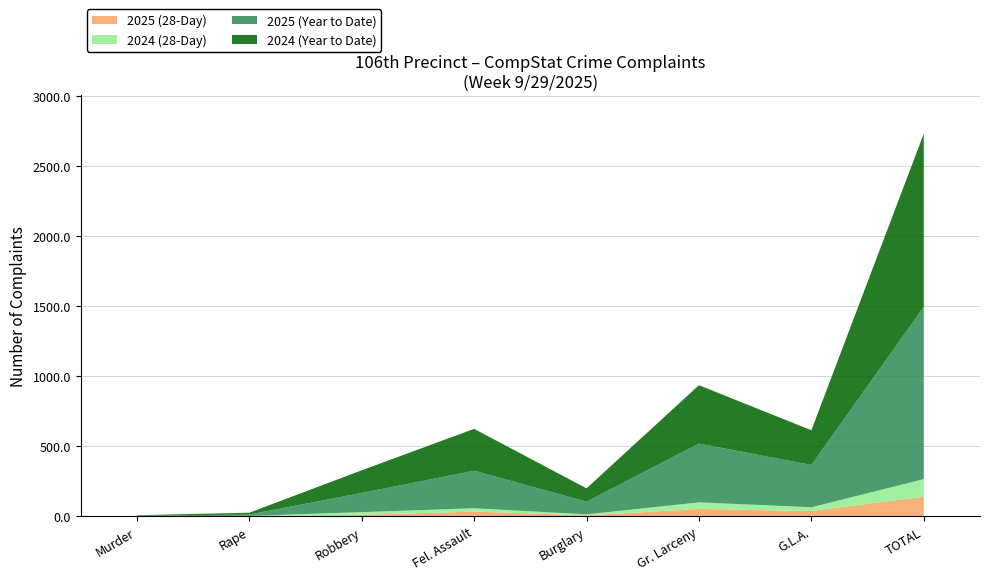

At which label does 2025 (28-Day) reach its peak?

TOTAL